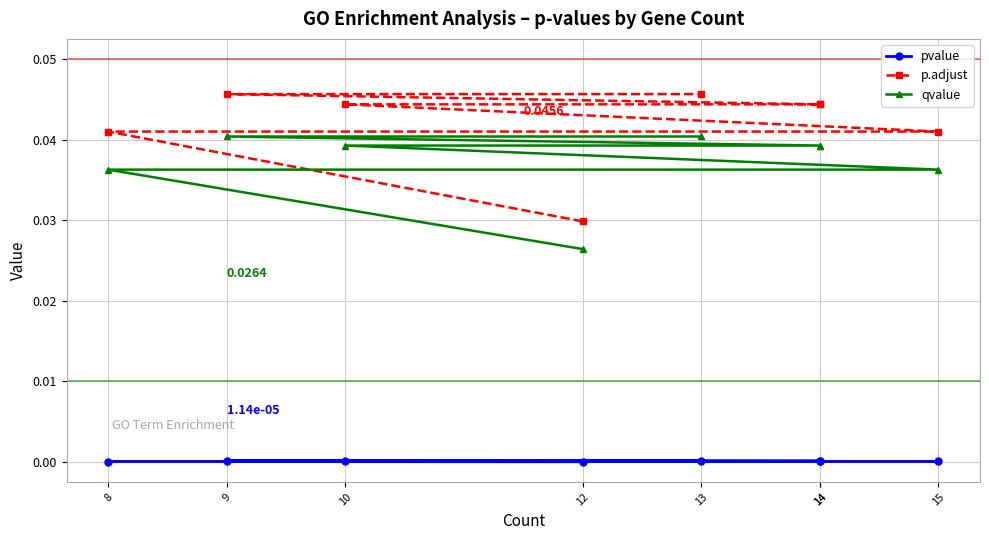

Which series has the largest range (max minus min)?

p.adjust